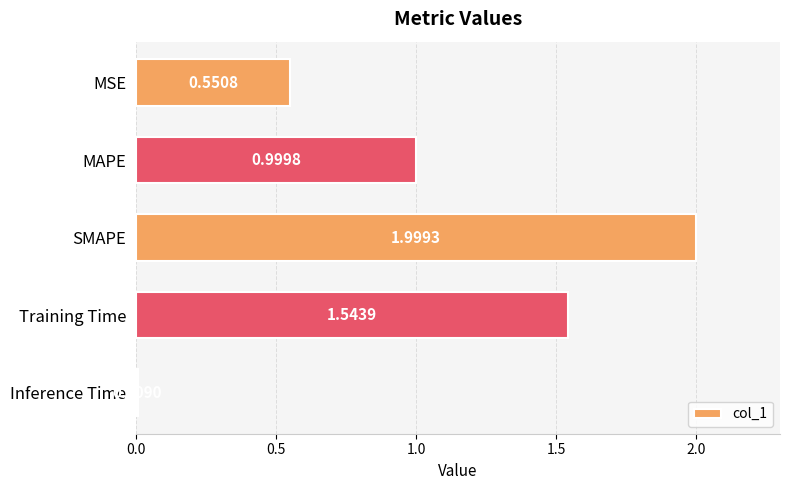

Which category has the highest value across all series?

SMAPE